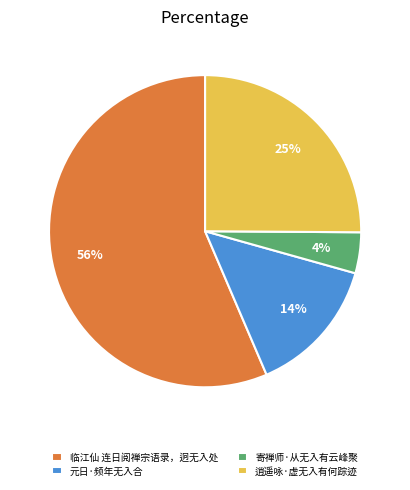

Which has a higher value, 元日·频年无入合 or 寄禅师·从无入有云峰聚?

元日·频年无入合